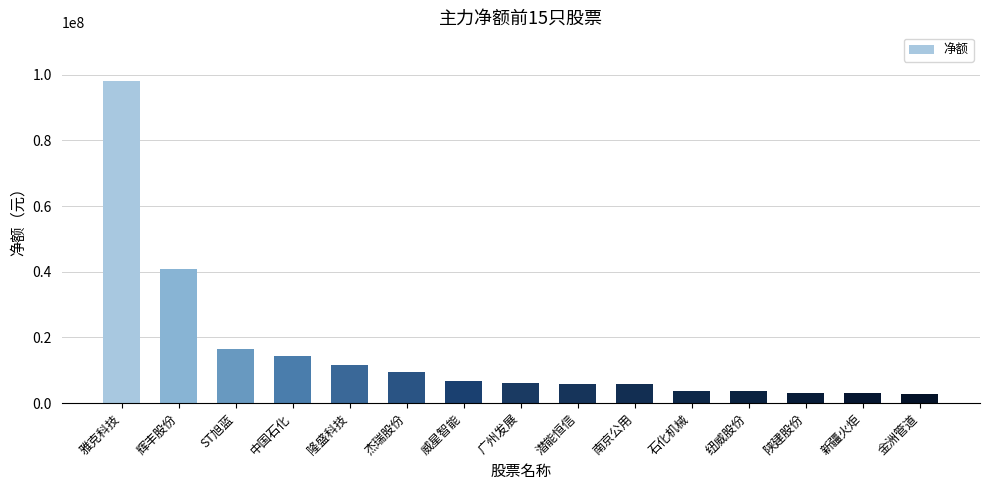

What is the ratio of the value at 威星智能 to the value at 金洲管道?

2.3